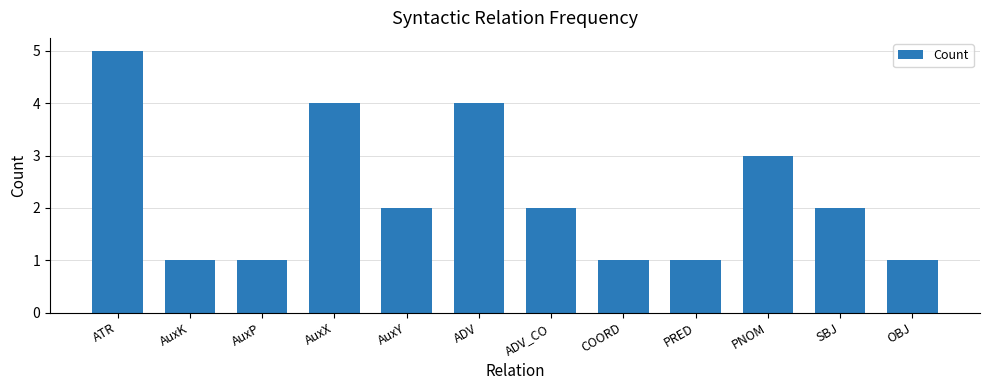

What is the label of the 9th bar from the right?

AuxX